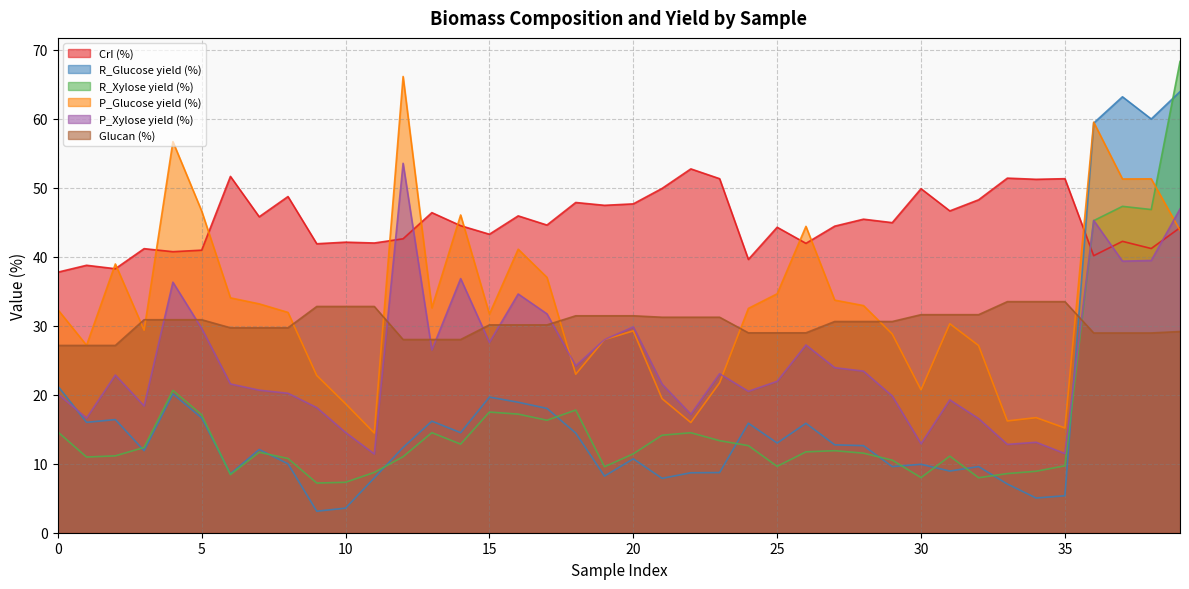

What is the difference between the maximum and minimum values in the Glucan (%) series?

6.4